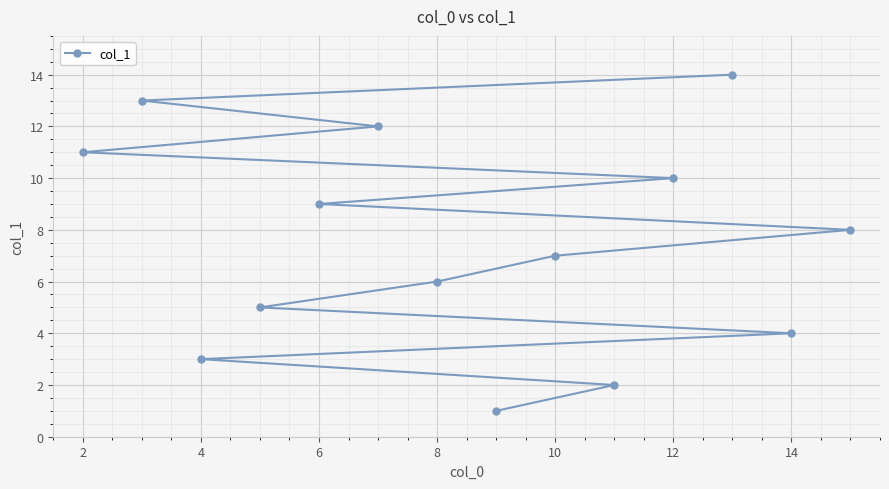

Reading left to right, transcribe all the data shown in this chart.

11	13	3	5	9	12	6	1	7	2	10	14	4	8